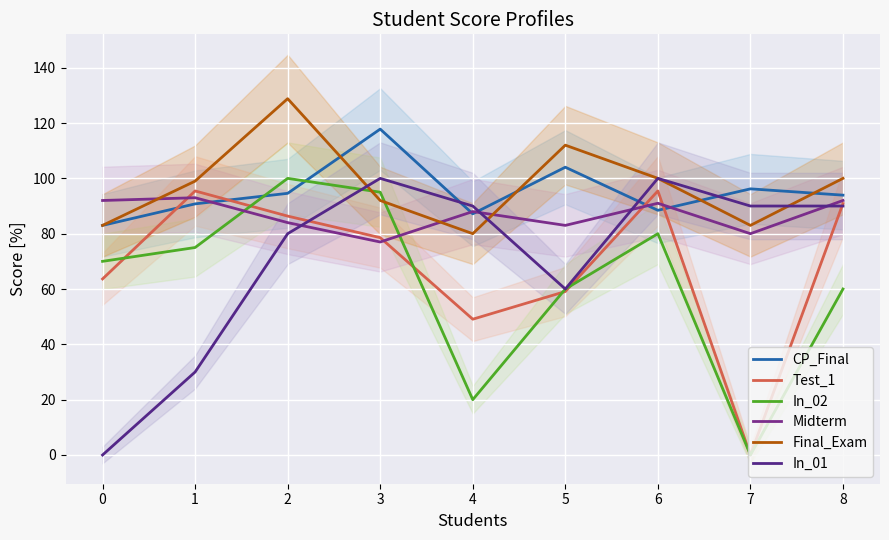

Reading left to right, extract all data points from this chart.

CP_Final: 83.0	90.8	94.6	117.8	87.2	104.0	88.5	96.2	93.9
Test_1: 63.6	95.5	86.4	78.6	49.1	59.1	95.5	0.0	90.9
In_02: 70.0	75.0	100.0	95.0	20.0	60.0	80.0	0.0	60.0
Midterm: 92.0	93.0	84.0	77.0	88.0	83.0	91.0	80.0	92.0
Final_Exam: 83.0	99.0	128.8	92.0	80.0	112.0	100.0	83.0	100.0
In_01: 0.0	30.0	80.0	100.0	90.0	60.0	100.0	90.0	90.0